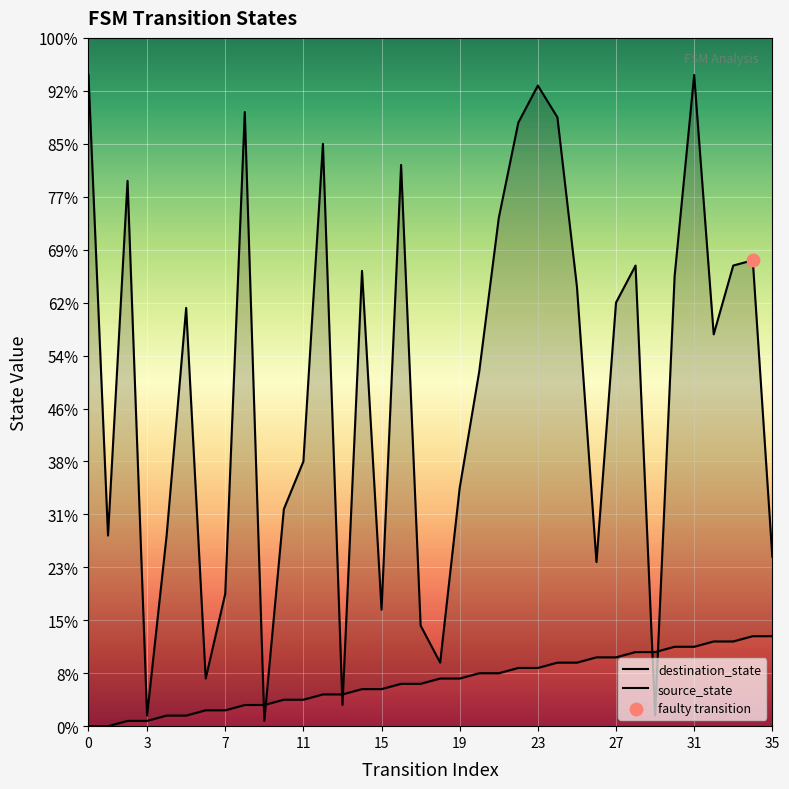

What are all the series names shown in the legend?

destination_state, source_state